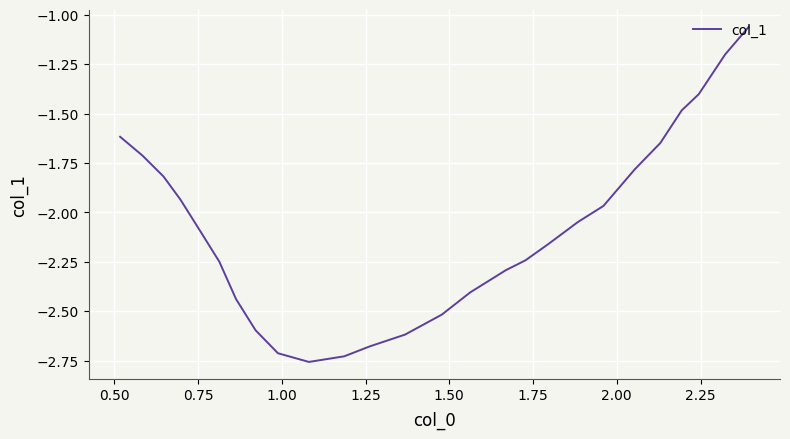

How many values are below -2?

15